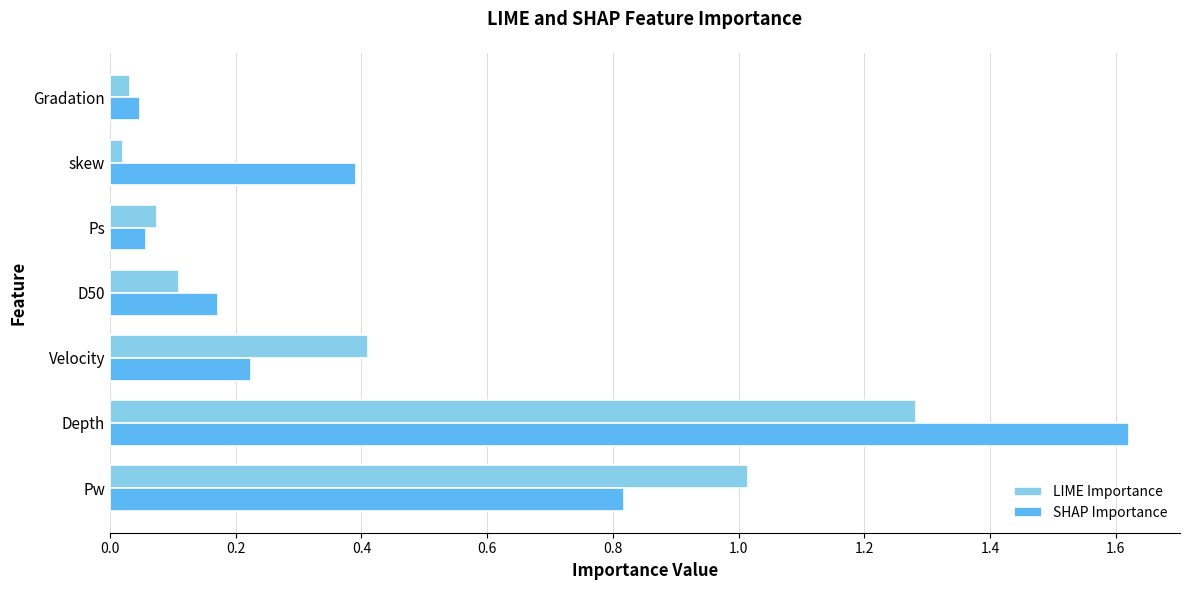

Is the value of LIME Importance at skew greater than the value of SHAP Importance at Velocity?

No